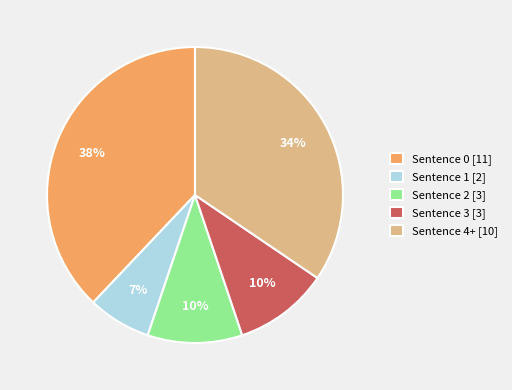

How many slices are in this pie chart?

5